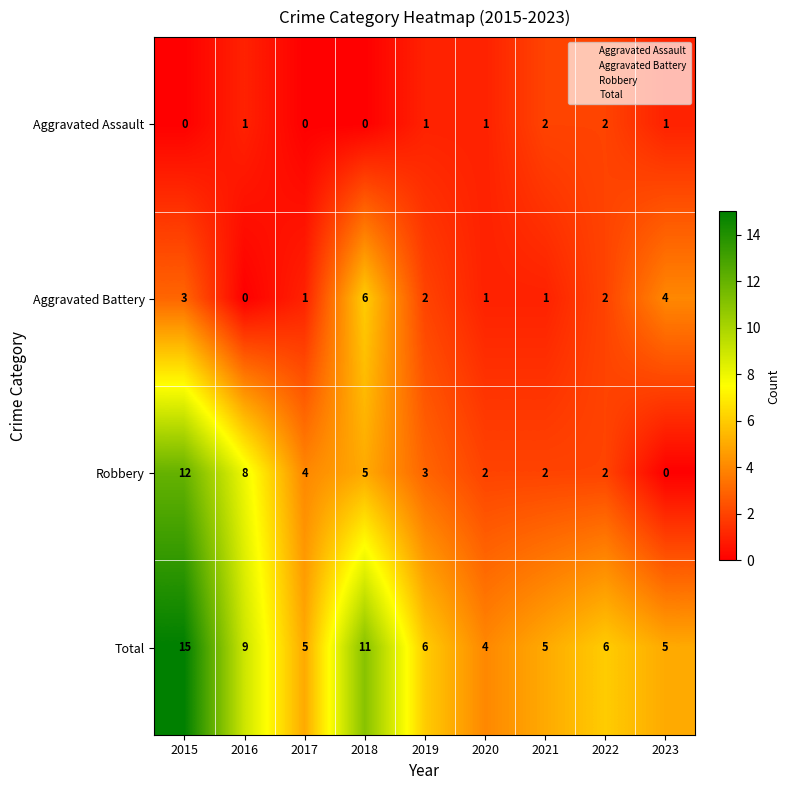

What is the average value of the Total series?

7